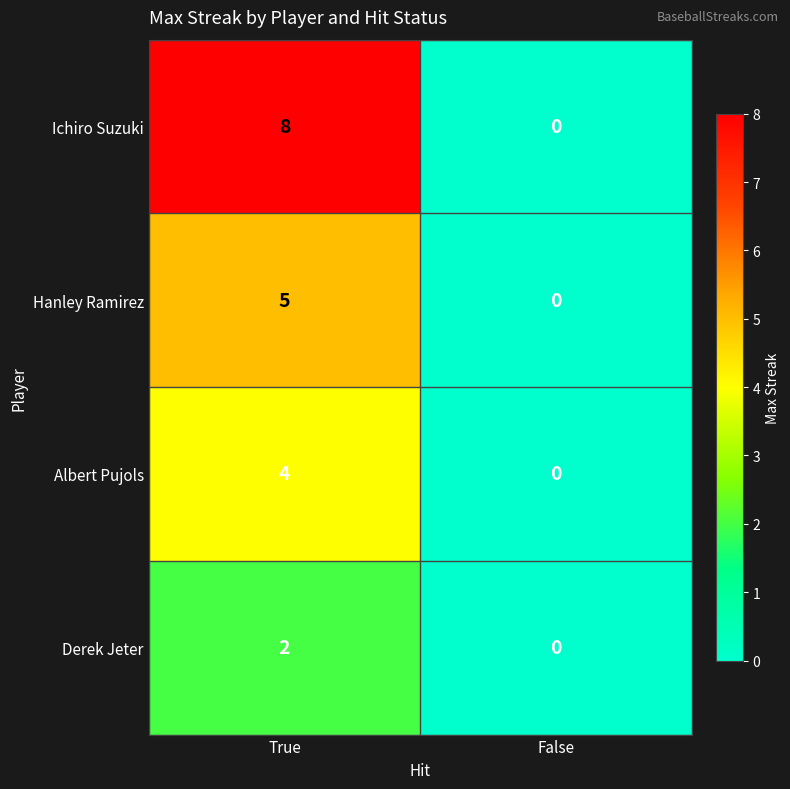

Between True and False, which series saw the biggest shift?

Ichiro Suzuki